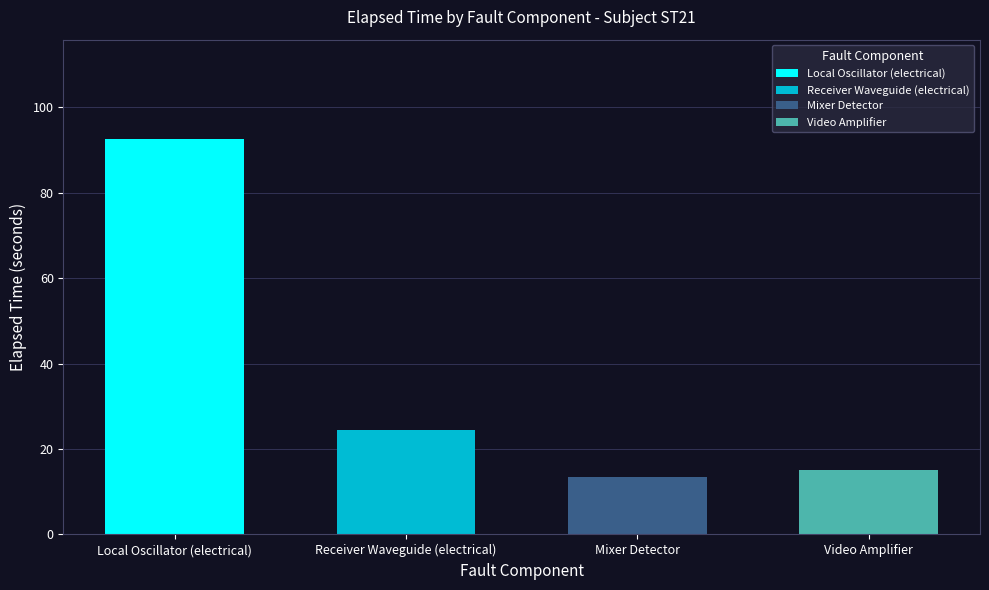

Are the bars grouped side by side (vs. stacked)?

Yes